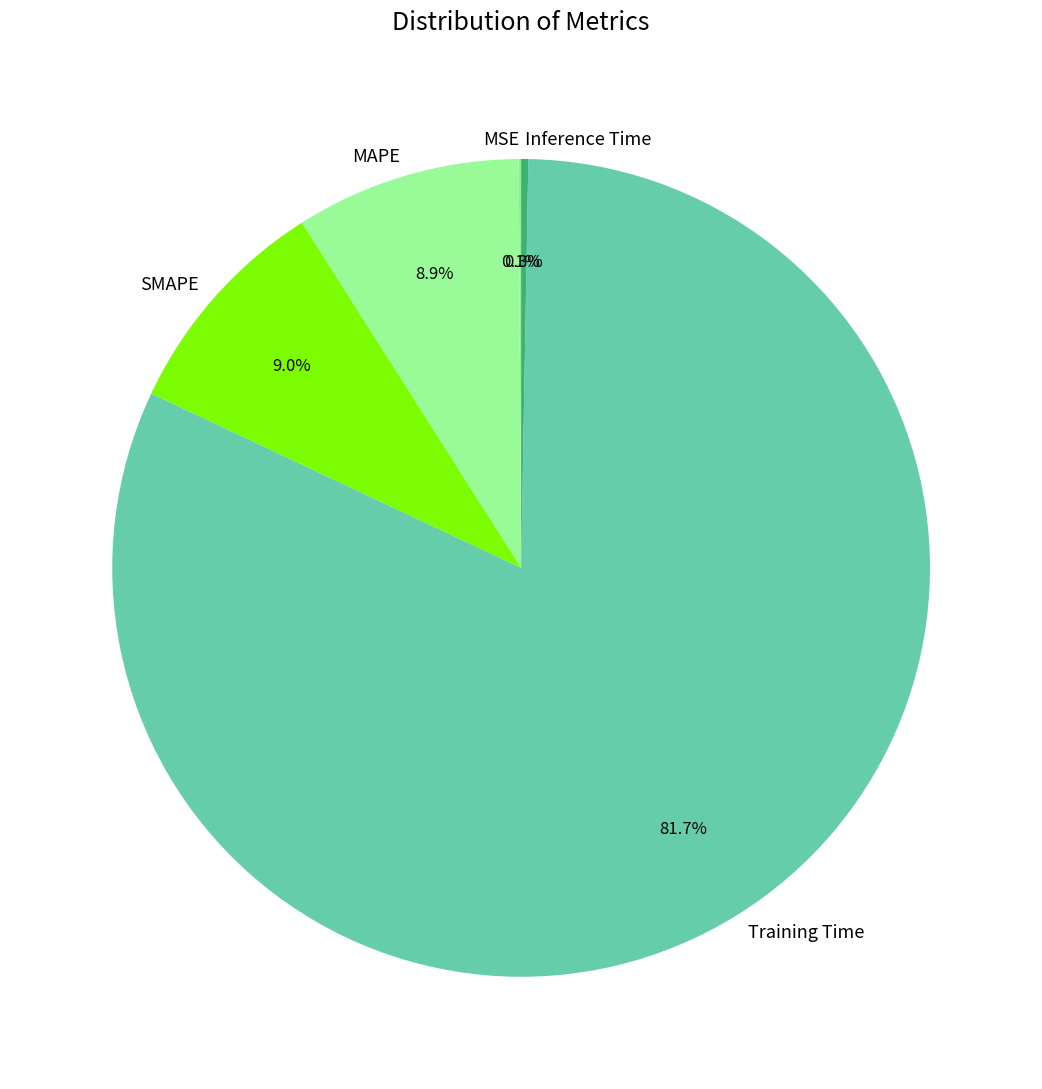

Which has a higher value, Inference Time or Training Time?

Training Time